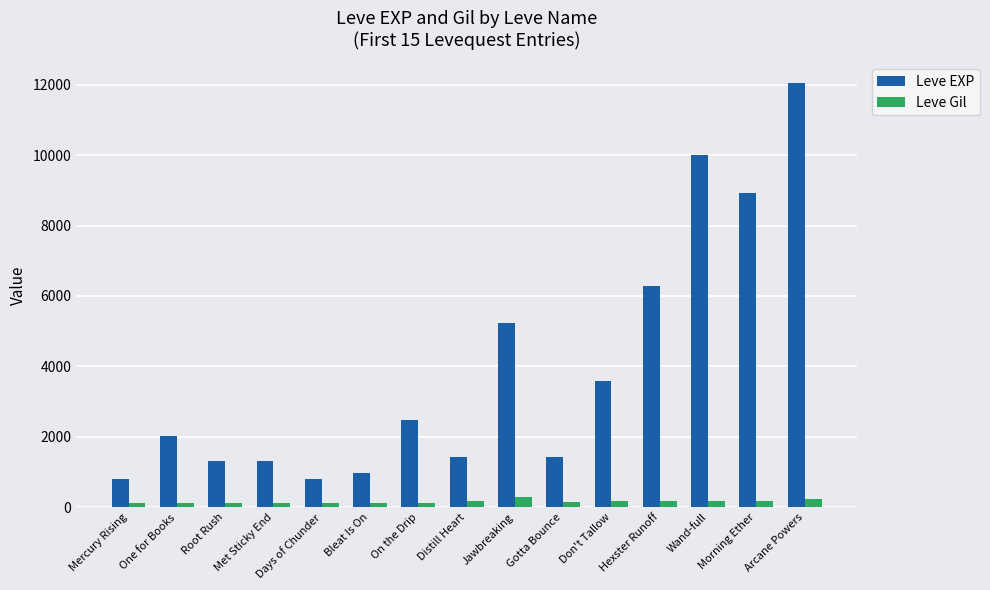

At how many categories does at least one series exceed 7183?

3